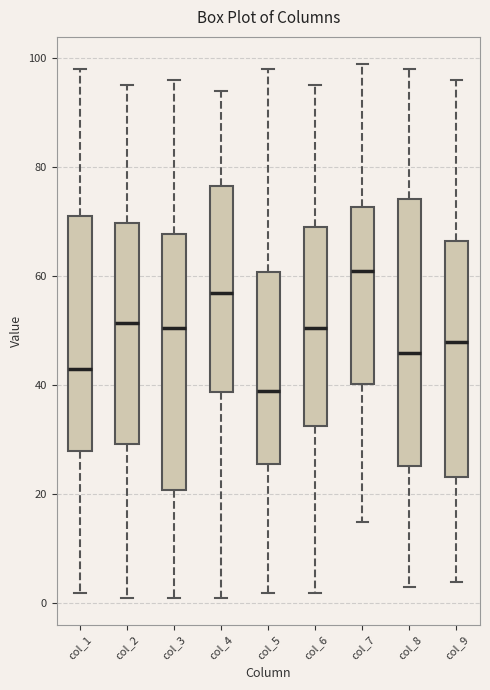

Where does the lower whisker of the box for col_2 end on the y-axis? The values are not printed on the chart, so give them approximately, as read against the axis.

2